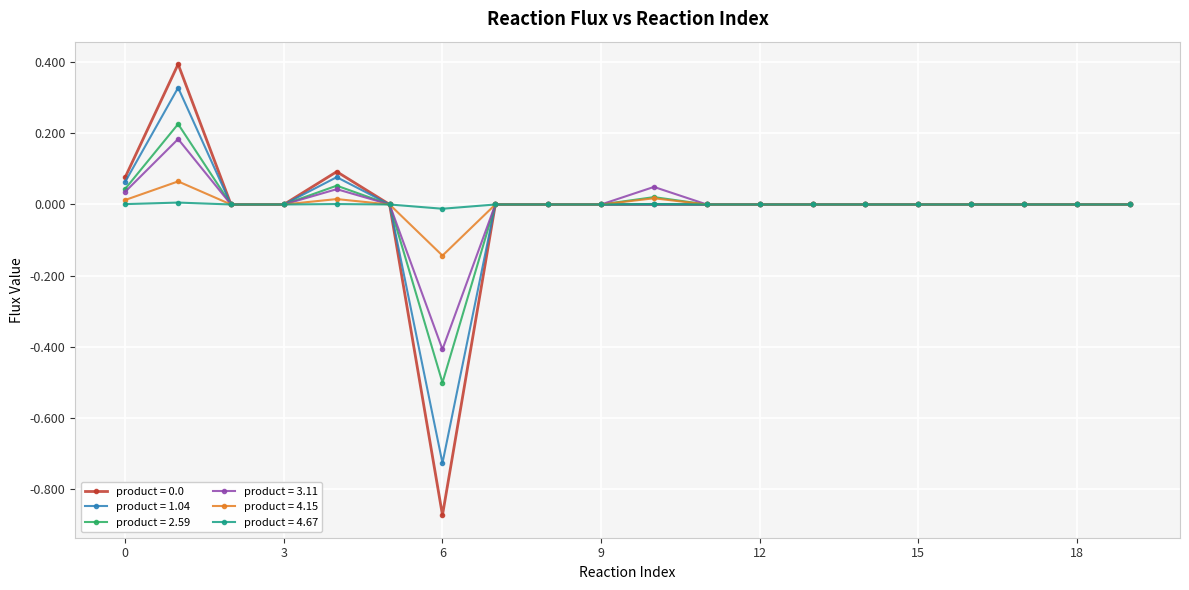

What is the maximum value shown in the chart?

0.4